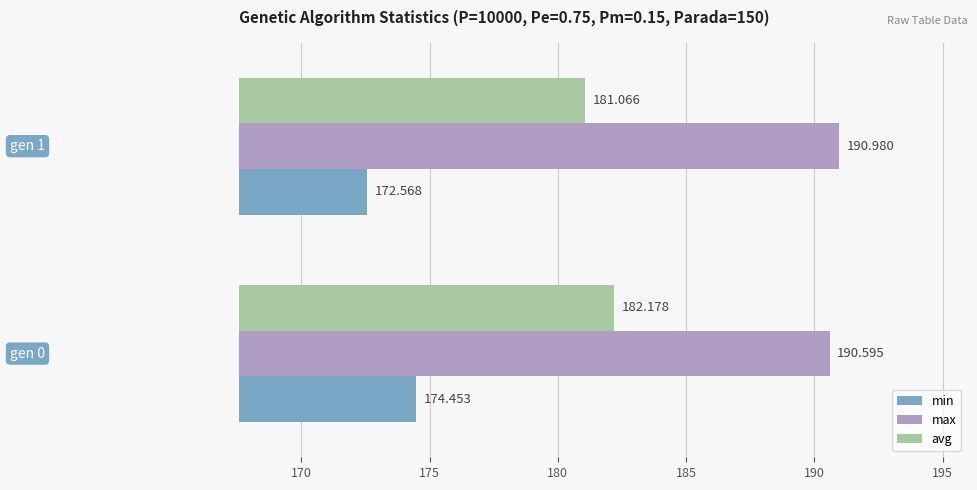

Rank the series by their maximum value, from highest to lowest.

max, avg, min